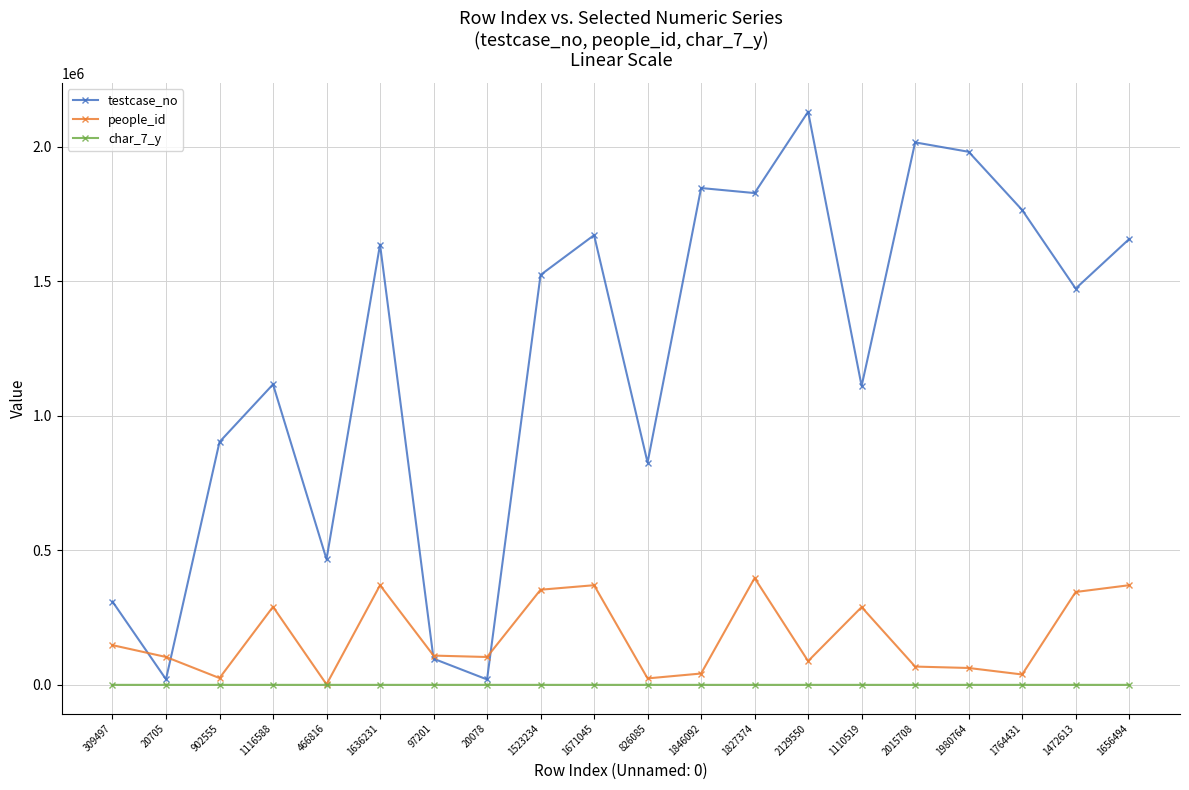

Is the value of people_id at 1764431 greater than the value of testcase_no at 1846092?

No